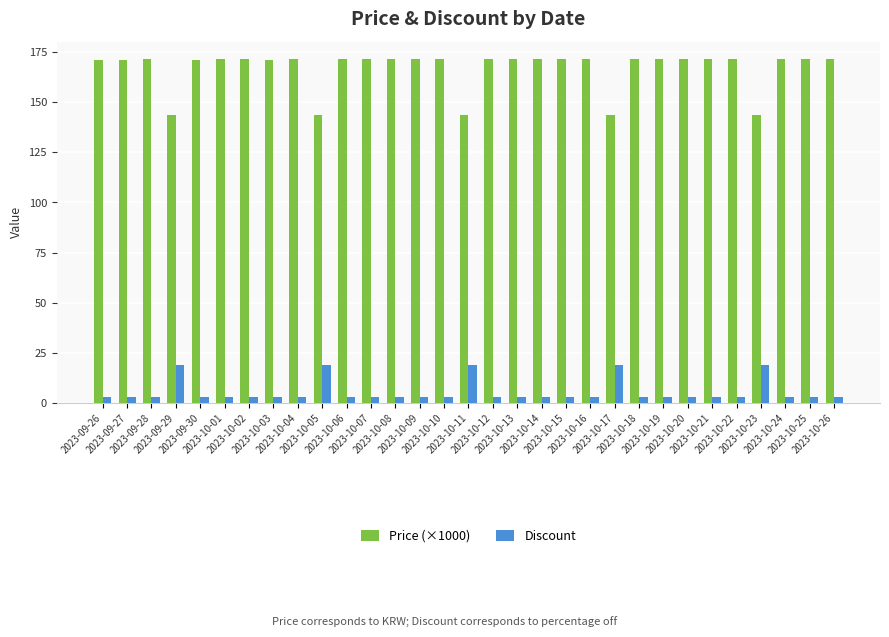

List the series in order of their overall mean, lowest first.

Discount, Price (×1000)